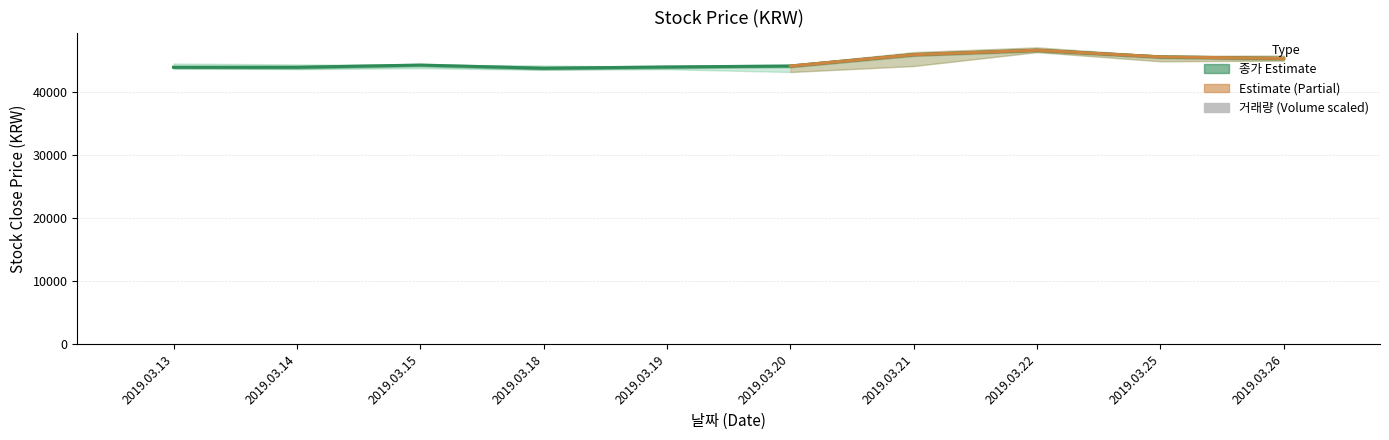

What is the value of the 종가 bar at the 7th from the left?

45850.0